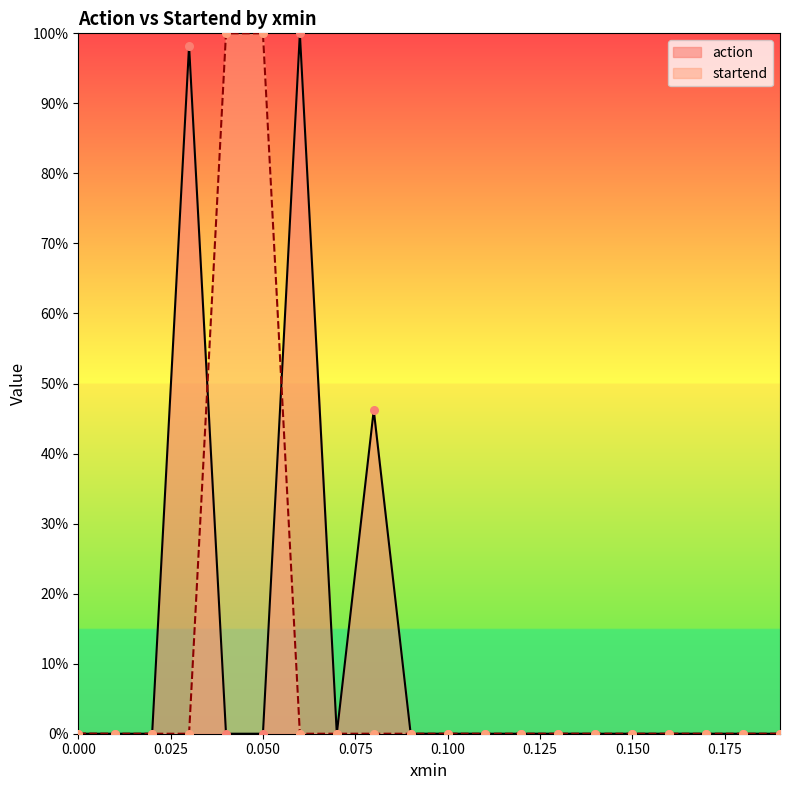

At which category is the sum across all series the highest?

0.04